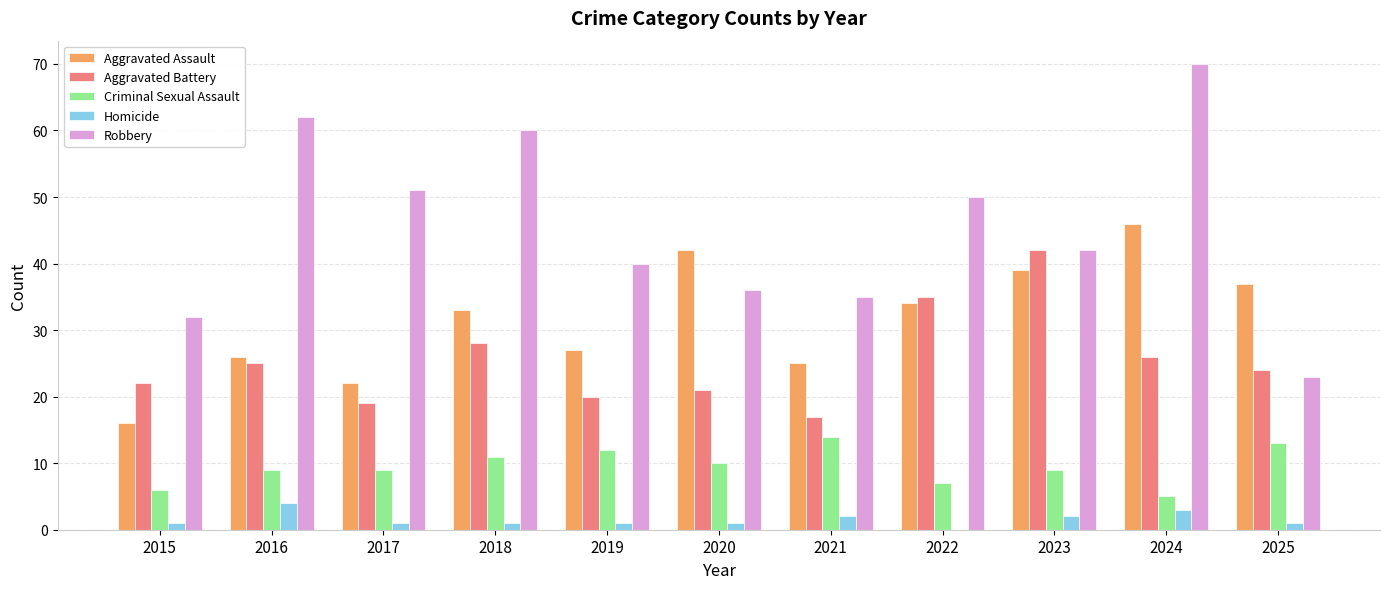

Read the Aggravated Battery value at 2017, to the nearest 5.

20